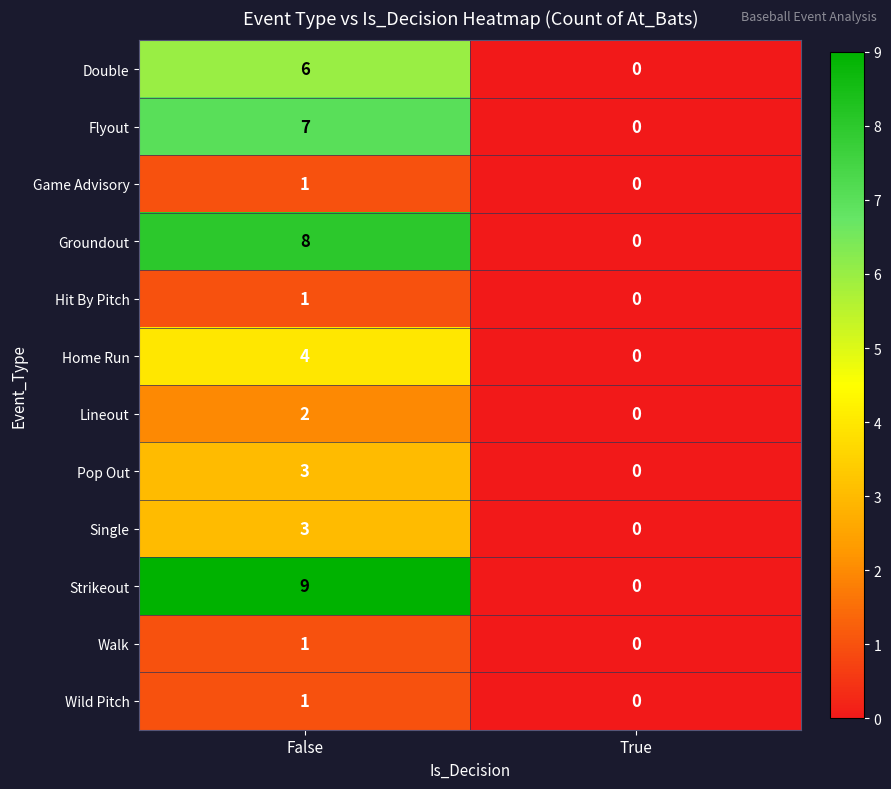

True or false: Pop Out has a value of 1 at False.

False